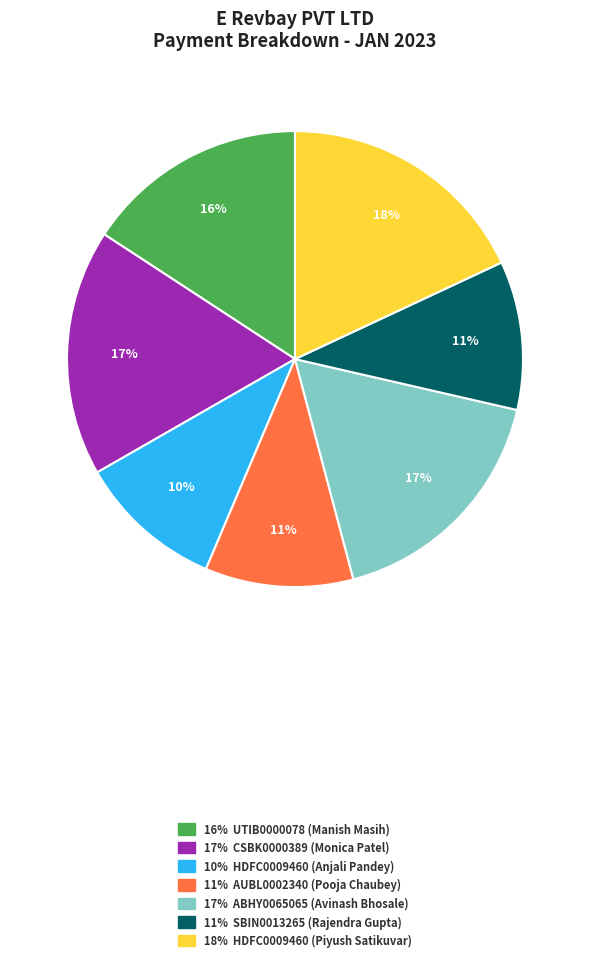

To the nearest percent, what is the average slice percentage?

14%